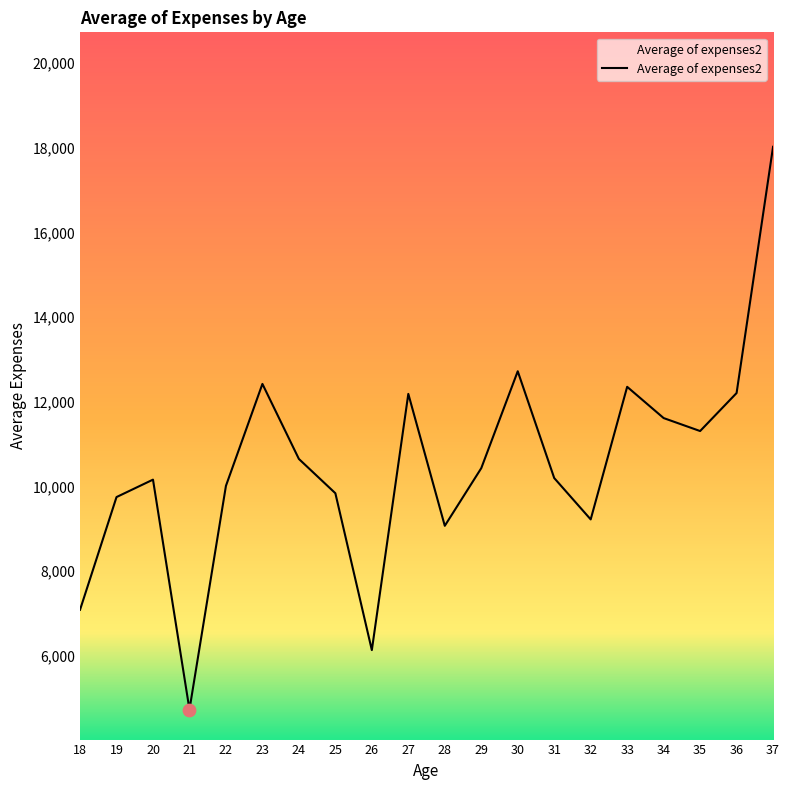

What is the change in value from 22 to 33?

+2338.6